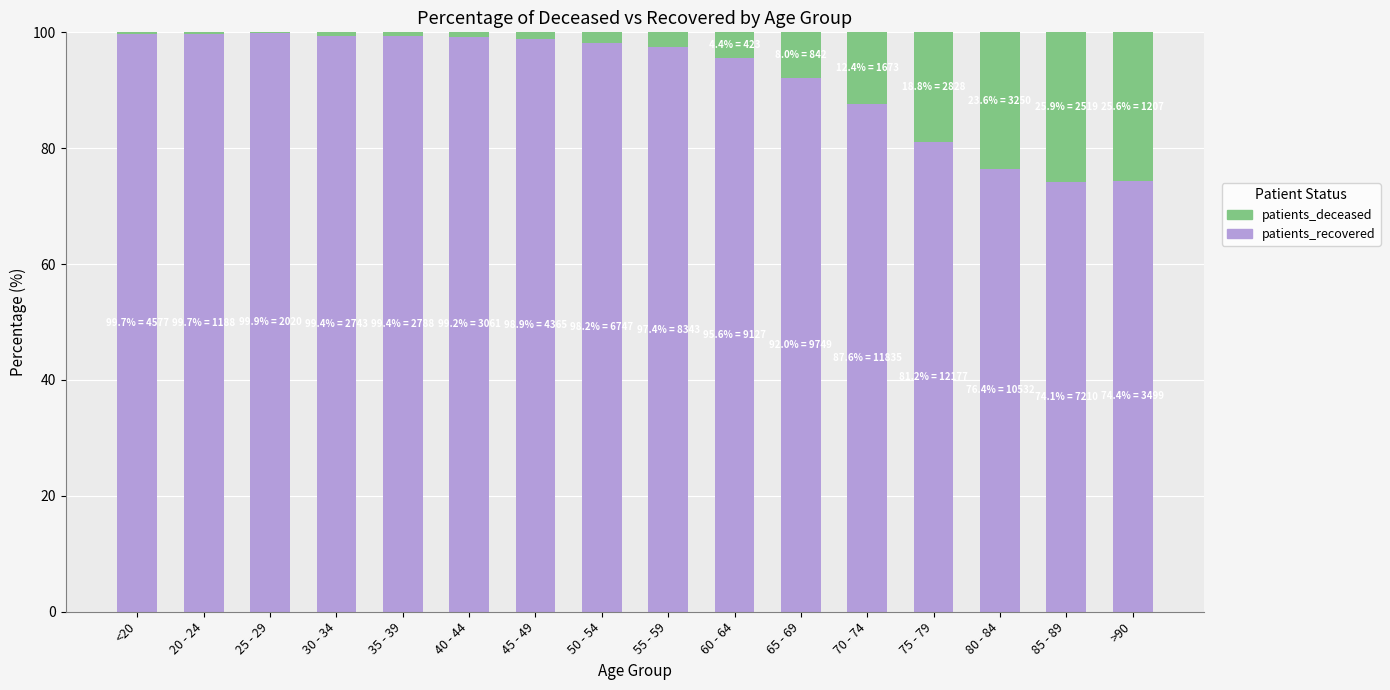

Is it true that patients_recovered equals 74.4 at >90?

True